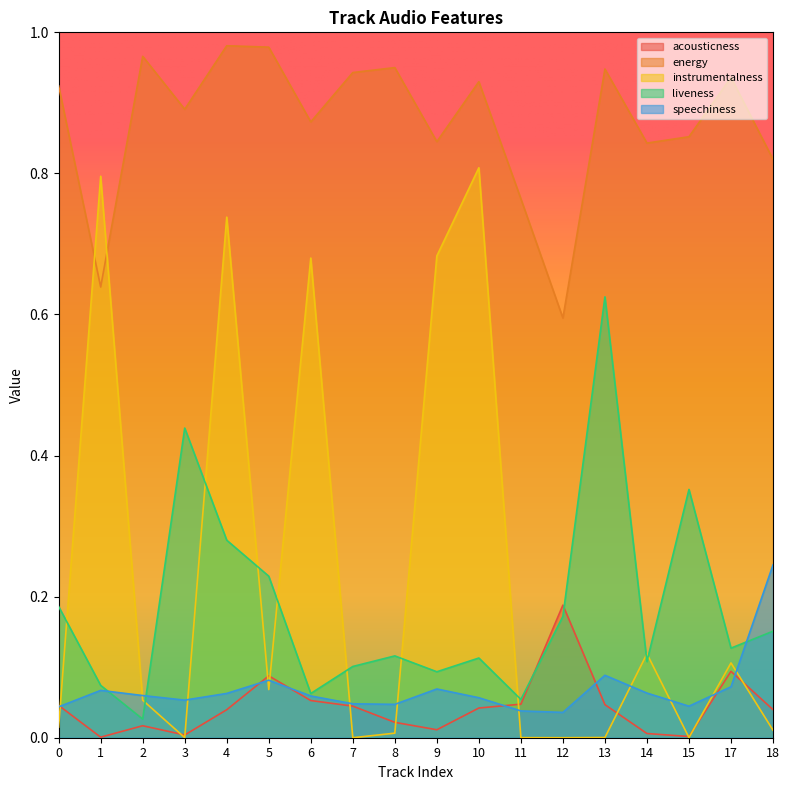

The acousticness series shows 0.0 at 18. True or false?

True